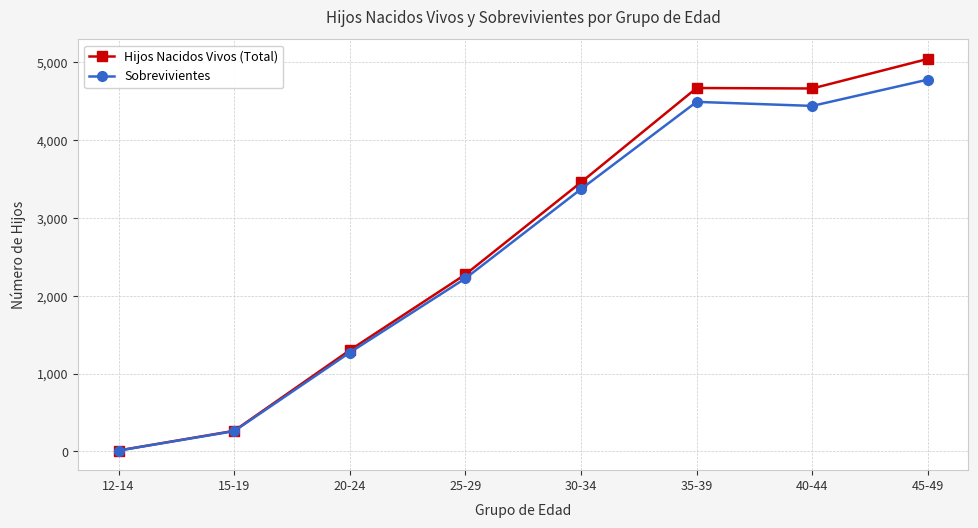

Rank the series at 45-49 from highest to lowest value.

Hijos Nacidos Vivos (Total), Sobrevivientes